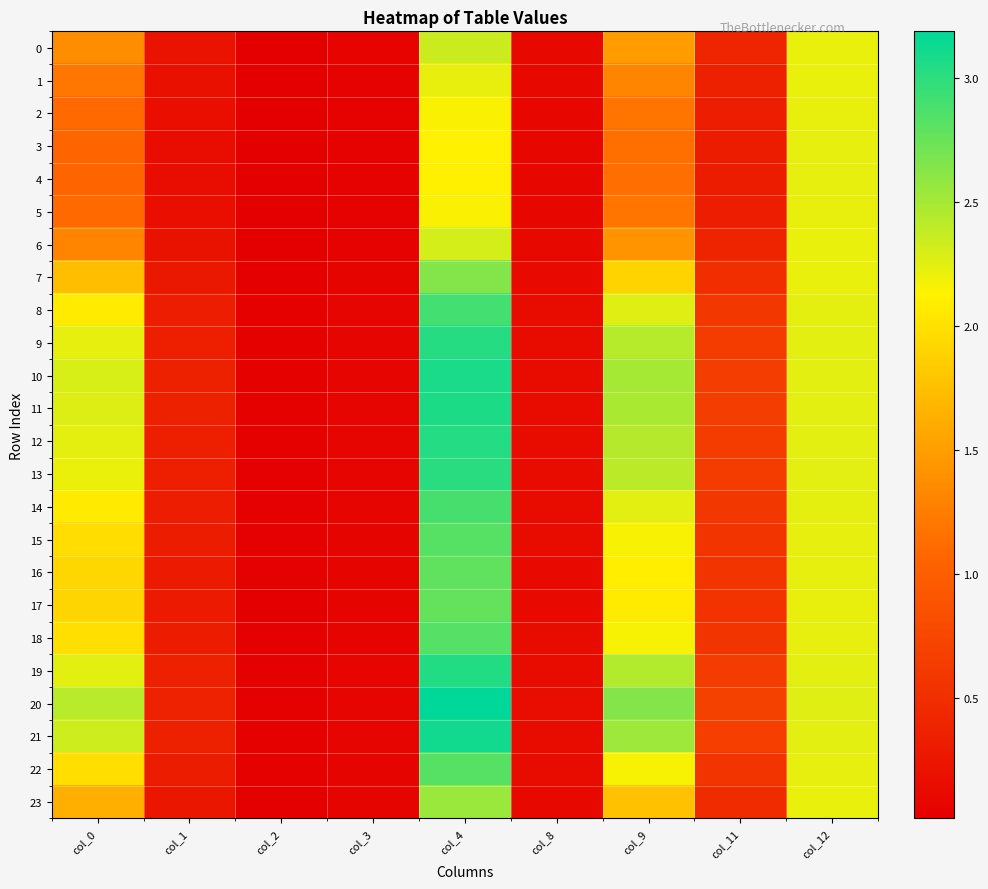

Reading right to left, list all the values displayed in this chart.

0: col_12=2.2	col_11=0.4	col_9=1.5	col_8=0.1	col_4=2.3	col_3=0.1	col_2=0.0	col_1=0.2	col_0=1.4
1: col_12=2.2	col_11=0.4	col_9=1.3	col_8=0.1	col_4=2.2	col_3=0.0	col_2=0.0	col_1=0.2	col_0=1.2
2: col_12=2.2	col_11=0.3	col_9=1.2	col_8=0.1	col_4=2.2	col_3=0.0	col_2=0.0	col_1=0.2	col_0=1.1
3: col_12=2.2	col_11=0.3	col_9=1.1	col_8=0.1	col_4=2.1	col_3=0.0	col_2=0.0	col_1=0.2	col_0=1.1
4: col_12=2.2	col_11=0.3	col_9=1.1	col_8=0.1	col_4=2.1	col_3=0.0	col_2=0.0	col_1=0.2	col_0=1.1
5: col_12=2.2	col_11=0.3	col_9=1.2	col_8=0.1	col_4=2.2	col_3=0.0	col_2=0.0	col_1=0.2	col_0=1.1
6: col_12=2.2	col_11=0.4	col_9=1.4	col_8=0.1	col_4=2.3	col_3=0.1	col_2=0.0	col_1=0.2	col_0=1.3
7: col_12=2.2	col_11=0.5	col_9=1.9	col_8=0.1	col_4=2.6	col_3=0.1	col_2=0.0	col_1=0.3	col_0=1.7
8: col_12=2.2	col_11=0.6	col_9=2.3	col_8=0.1	col_4=2.9	col_3=0.1	col_2=0.0	col_1=0.3	col_0=2.1
9: col_12=2.2	col_11=0.6	col_9=2.4	col_8=0.1	col_4=3.0	col_3=0.1	col_2=0.0	col_1=0.3	col_0=2.2
10: col_12=2.2	col_11=0.7	col_9=2.5	col_8=0.1	col_4=3.1	col_3=0.1	col_2=0.0	col_1=0.4	col_0=2.3
11: col_12=2.2	col_11=0.6	col_9=2.5	col_8=0.1	col_4=3.1	col_3=0.1	col_2=0.0	col_1=0.4	col_0=2.3
12: col_12=2.2	col_11=0.6	col_9=2.4	col_8=0.1	col_4=3.0	col_3=0.1	col_2=0.0	col_1=0.3	col_0=2.2
13: col_12=2.2	col_11=0.6	col_9=2.4	col_8=0.1	col_4=3.0	col_3=0.1	col_2=0.0	col_1=0.3	col_0=2.2
14: col_12=2.2	col_11=0.6	col_9=2.2	col_8=0.1	col_4=2.9	col_3=0.1	col_2=0.0	col_1=0.3	col_0=2.1
15: col_12=2.2	col_11=0.6	col_9=2.2	col_8=0.1	col_4=2.8	col_3=0.1	col_2=0.0	col_1=0.3	col_0=2.0
16: col_12=2.2	col_11=0.6	col_9=2.1	col_8=0.1	col_4=2.8	col_3=0.1	col_2=0.0	col_1=0.3	col_0=1.9
17: col_12=2.2	col_11=0.5	col_9=2.1	col_8=0.1	col_4=2.8	col_3=0.1	col_2=0.0	col_1=0.3	col_0=1.9
18: col_12=2.2	col_11=0.6	col_9=2.2	col_8=0.1	col_4=2.8	col_3=0.1	col_2=0.0	col_1=0.3	col_0=2.0
19: col_12=2.2	col_11=0.6	col_9=2.4	col_8=0.1	col_4=3.0	col_3=0.1	col_2=0.0	col_1=0.3	col_0=2.2
20: col_12=2.3	col_11=0.7	col_9=2.6	col_8=0.2	col_4=3.2	col_3=0.1	col_2=0.0	col_1=0.4	col_0=2.4
21: col_12=2.3	col_11=0.7	col_9=2.5	col_8=0.1	col_4=3.1	col_3=0.1	col_2=0.0	col_1=0.4	col_0=2.3
22: col_12=2.2	col_11=0.6	col_9=2.2	col_8=0.1	col_4=2.8	col_3=0.1	col_2=0.0	col_1=0.3	col_0=2.0
23: col_12=2.2	col_11=0.5	col_9=1.8	col_8=0.1	col_4=2.5	col_3=0.1	col_2=0.0	col_1=0.2	col_0=1.6